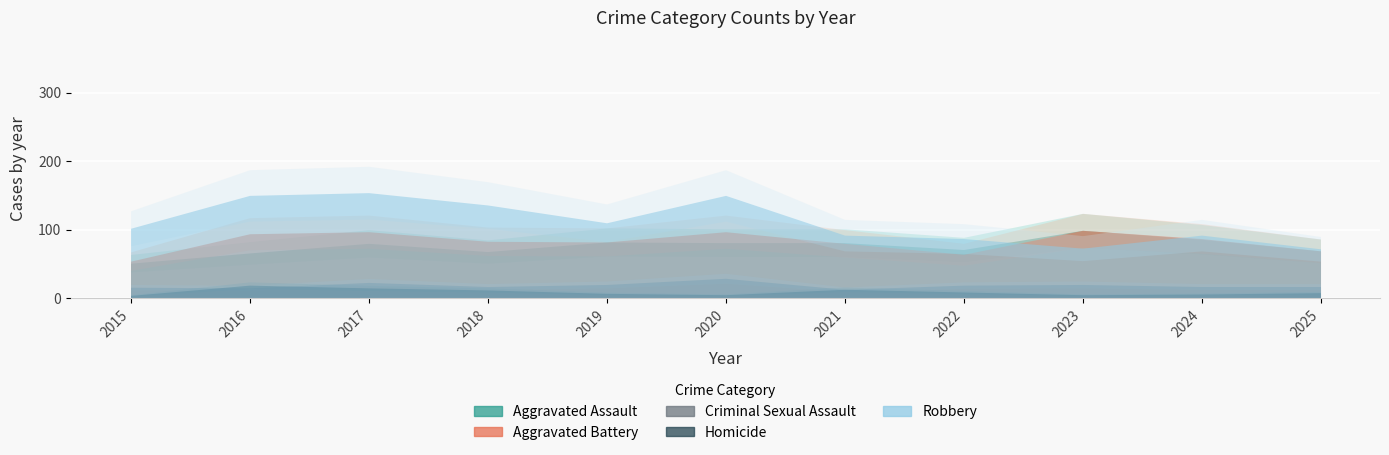

Between 2024 and 2025, which series saw the biggest shift?

Robbery